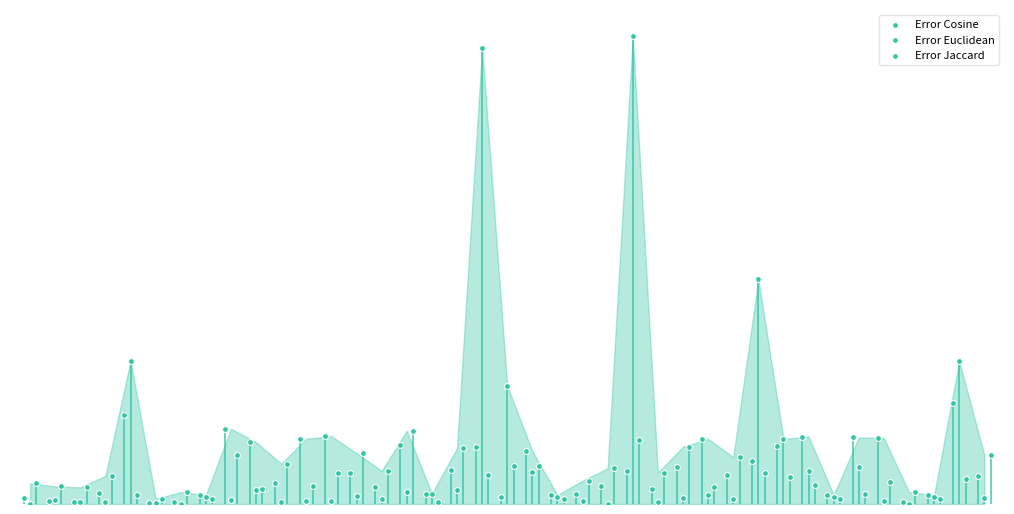

What are all the series names shown in the legend?

Error Cosine, Error Euclidean, Error Jaccard